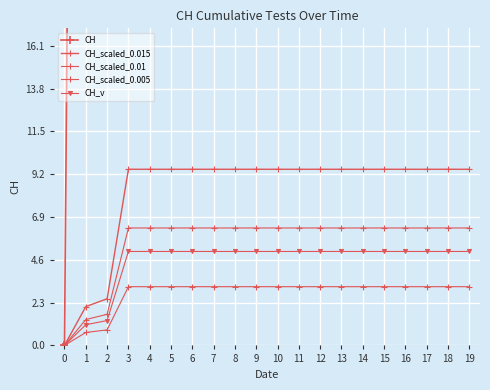

Which has a higher value, 4 or 7?

4